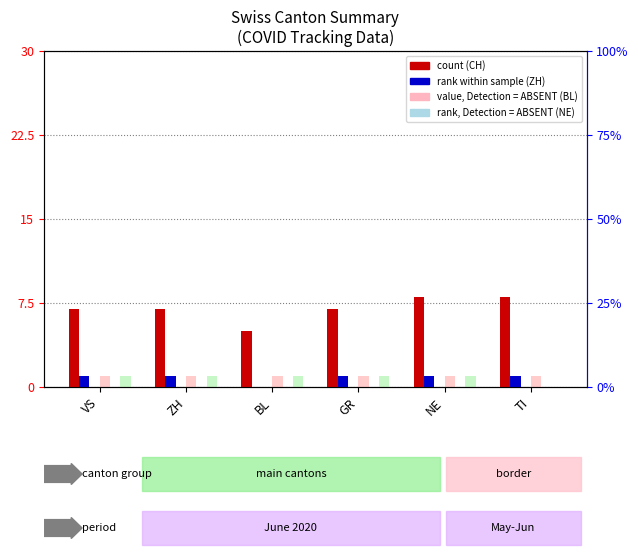

Reading left to right, list all the values displayed in this chart.

CH: 7	7	5	7	8	8
ZH: 1	1	0	1	1	1
BL: 0	0	0	0	0	0
GR: 1	1	1	1	1	1
NE: 0	0	0	0	0	0
TI: 1	1	1	1	1	0